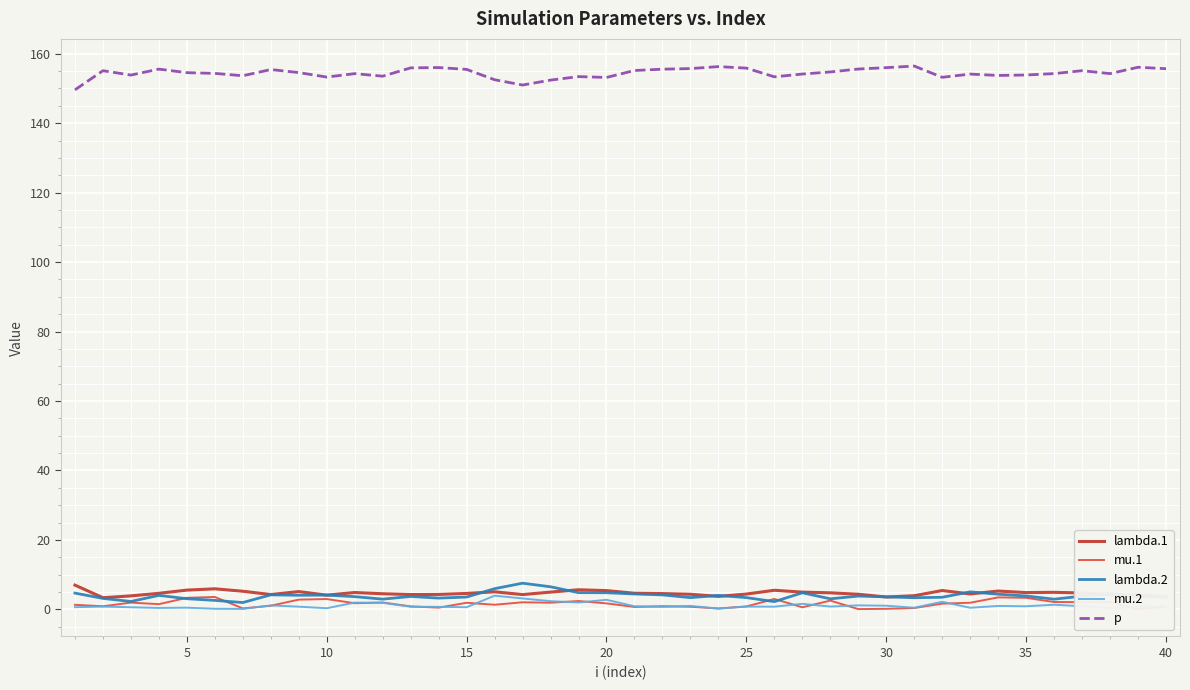

True or false: mu.1 and lambda.1 intersect in this chart.

False